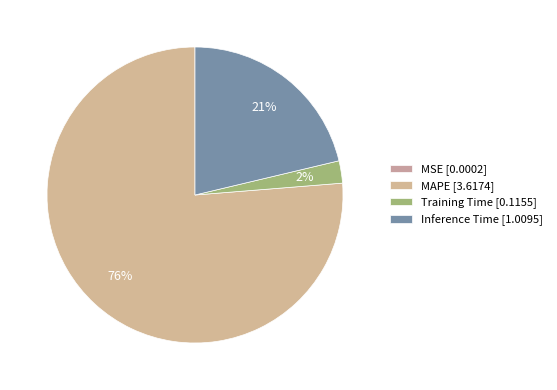

Combined, what portion of the pie is Training Time and MAPE?

78.7%